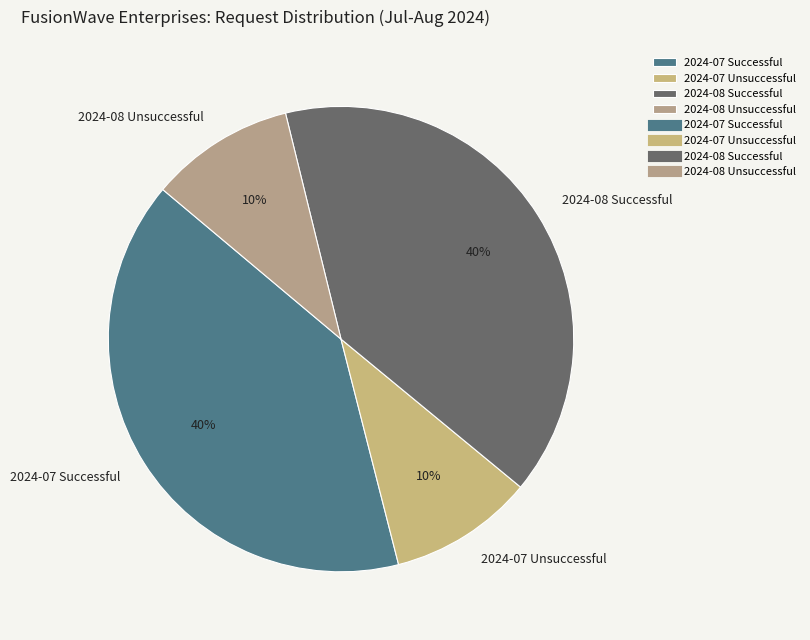

How many segments does this pie chart have?

4